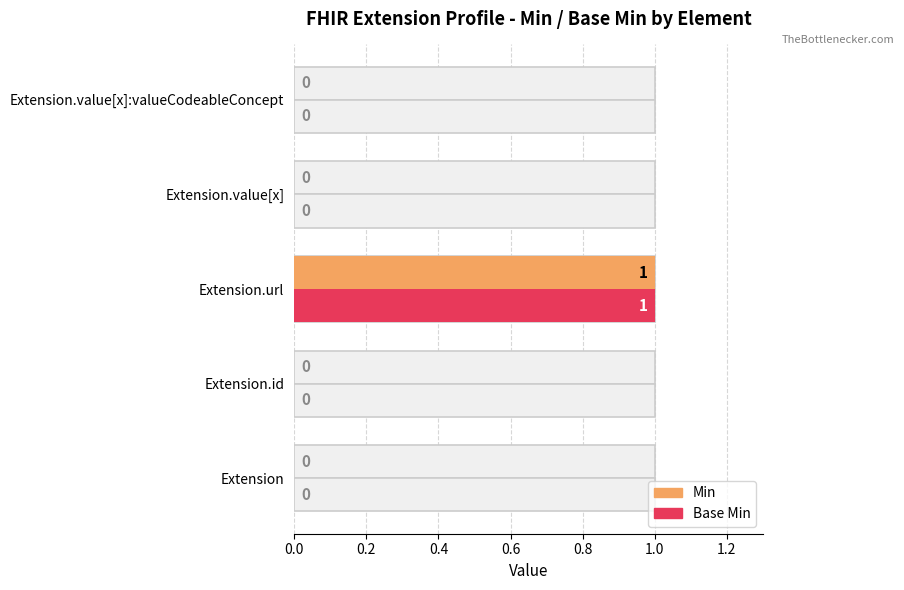

Between Extension.id and Extension.url, which series saw the biggest shift?

Min